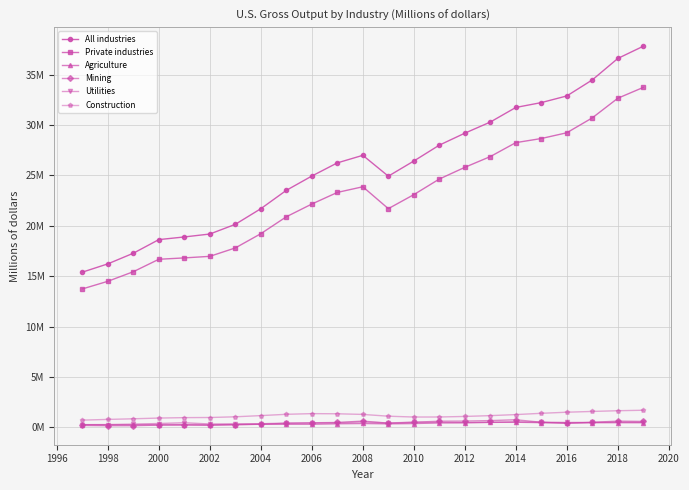

What are all the series names shown in the legend?

All industries, Private industries, Agriculture, Mining, Utilities, Construction